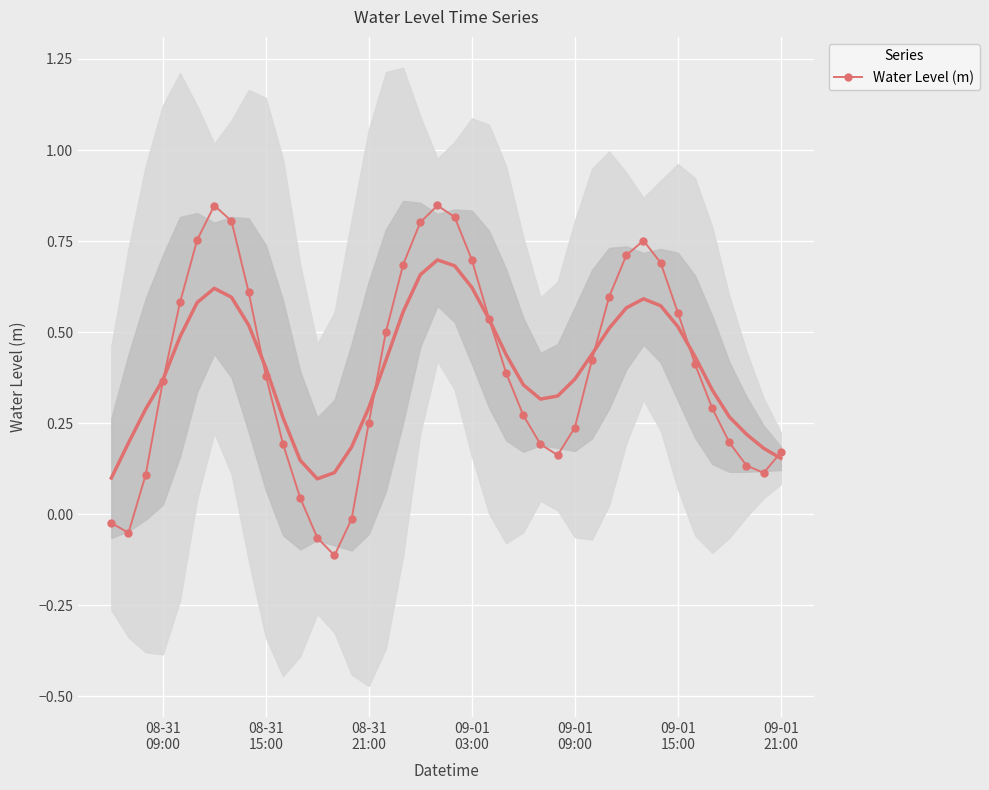

Reading left to right, list all the values displayed in this chart.

-0.0	-0.1	0.1	0.4	0.6	0.8	0.8	0.8	0.6	0.4	0.2	0.0	-0.1	-0.1	-0.0	0.3	0.5	0.7	0.8	0.8	0.8	0.7	0.5	0.4	0.3	0.2	0.2	0.2	0.4	0.6	0.7	0.8	0.7	0.6	0.4	0.3	0.2	0.1	0.1	0.2